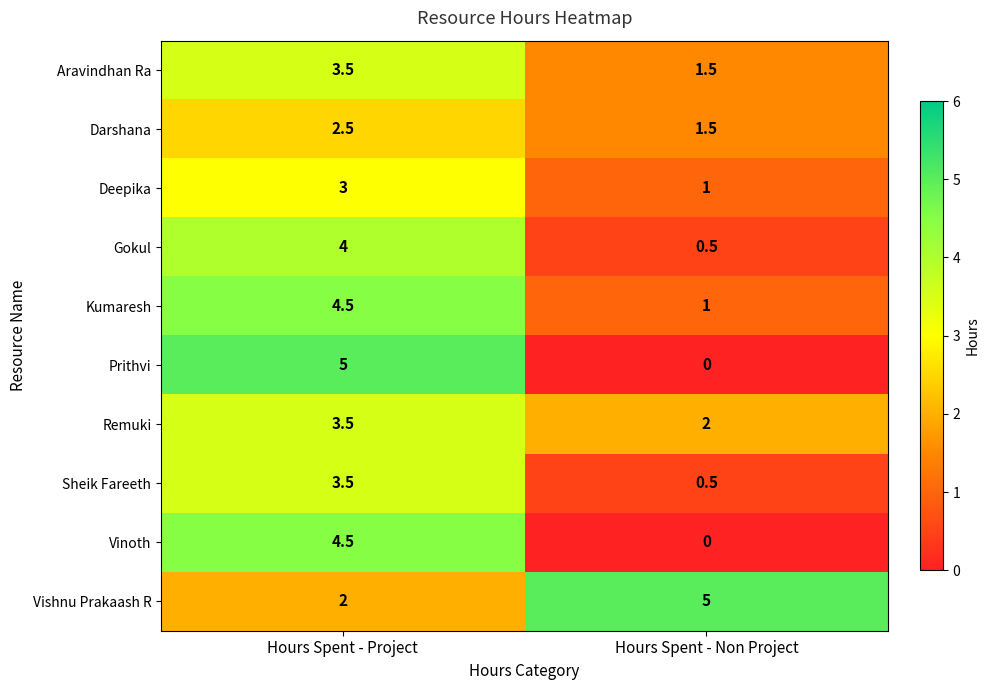

Rank the categories by Darshana value from lowest to highest.

Hours Spent - Non Project, Hours Spent - Project